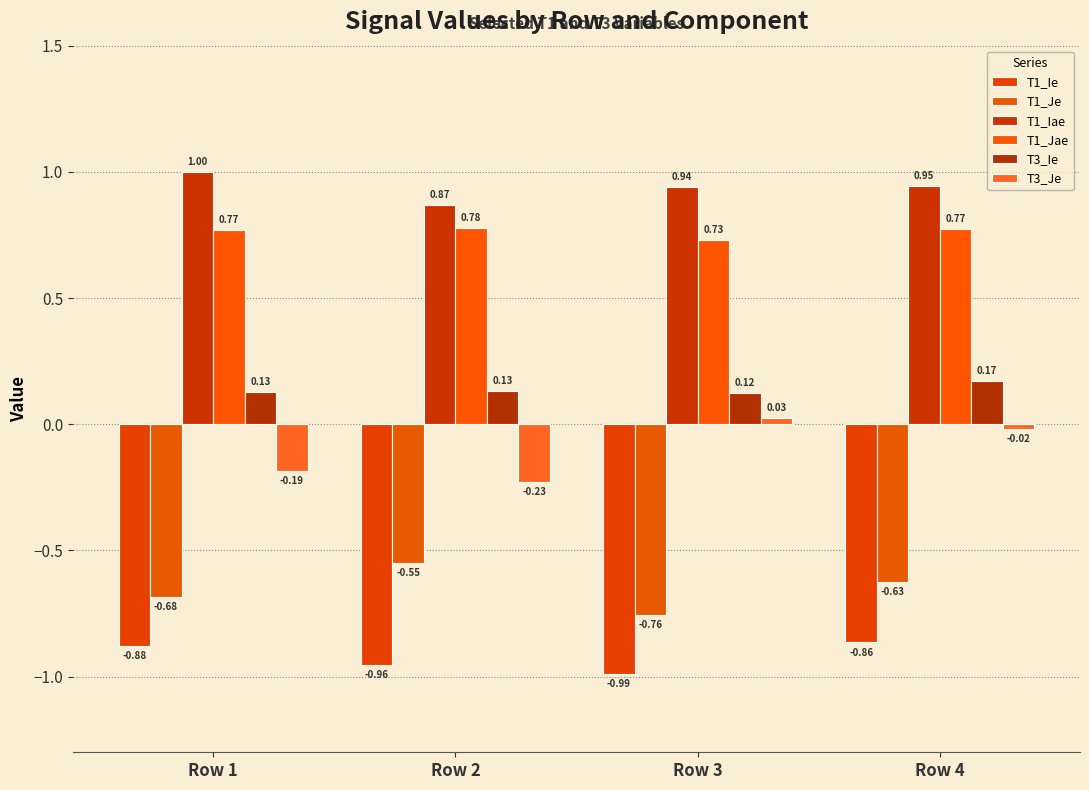

Which label corresponds to the largest value in the chart?

Row 1